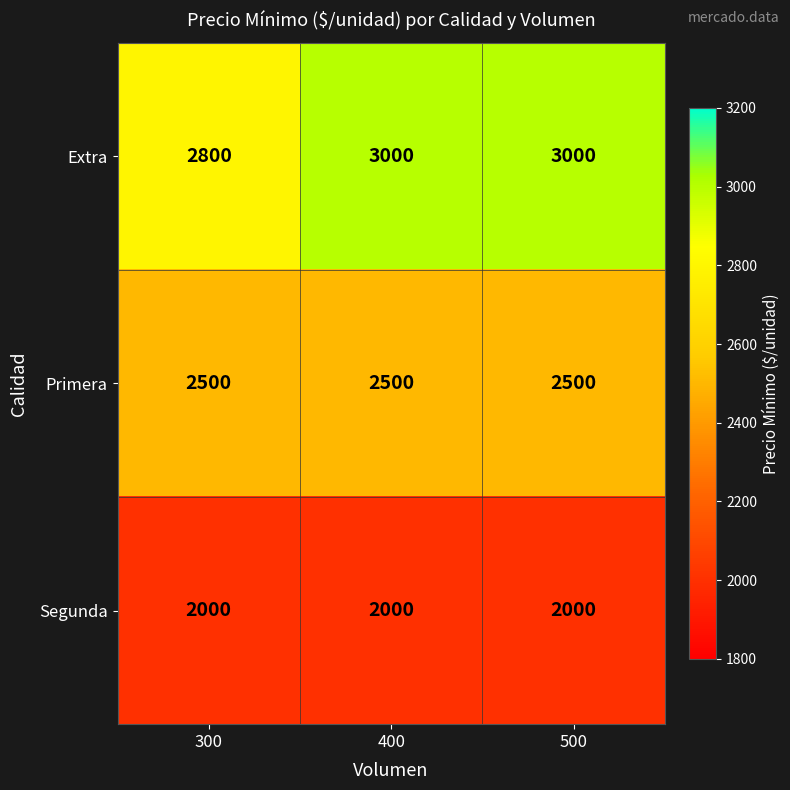

What is the difference between the highest and lowest values at 300?

800